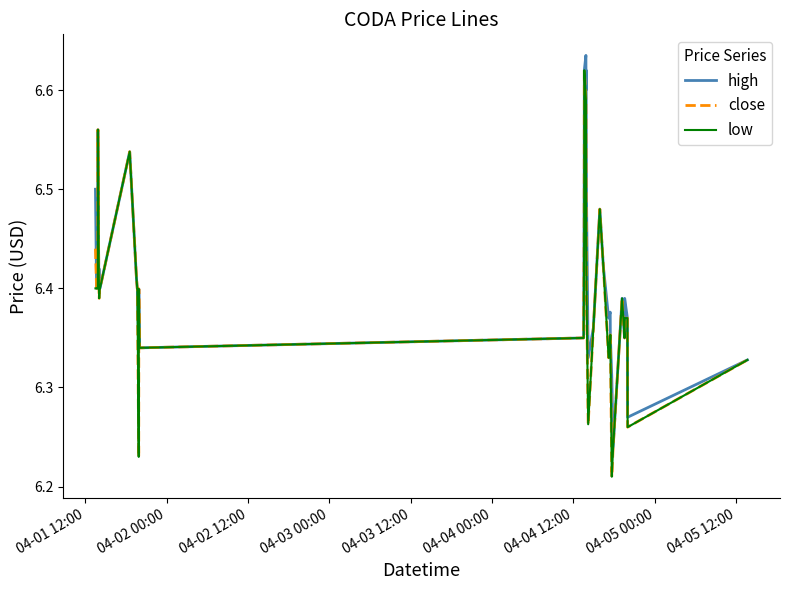

Which series has the largest total across all categories?

high